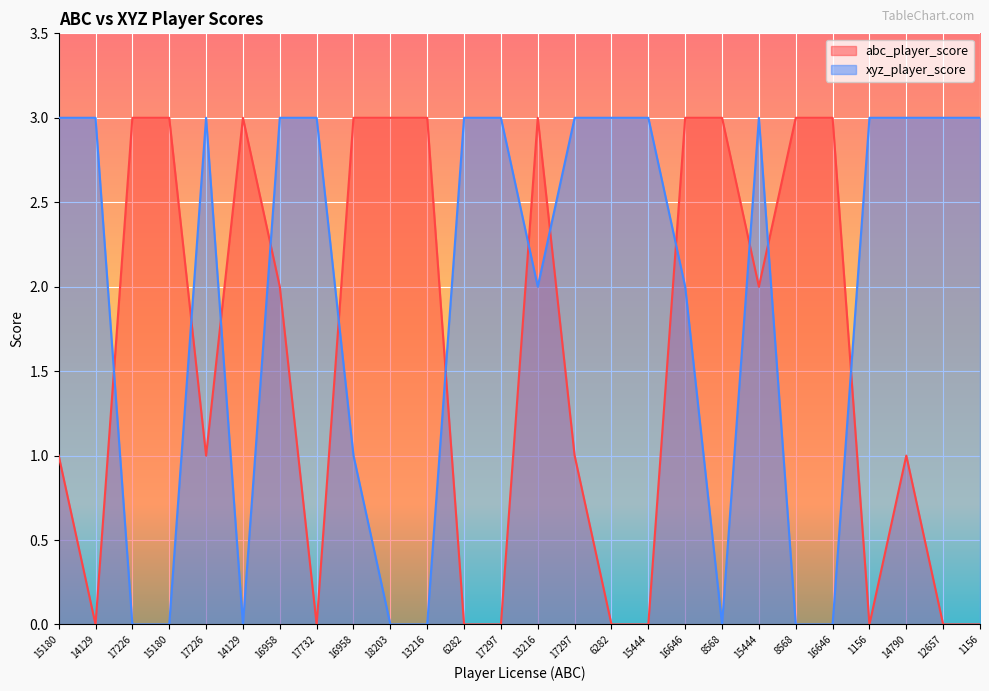

Which has a higher value, 15444 or 16646?

16646